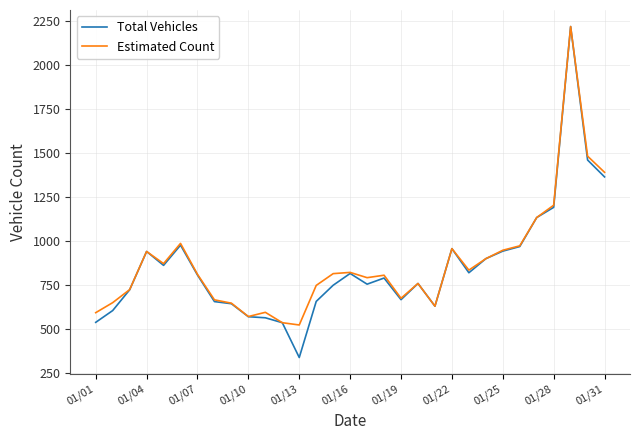

Which series has the widest spread of values?

Total Vehicles